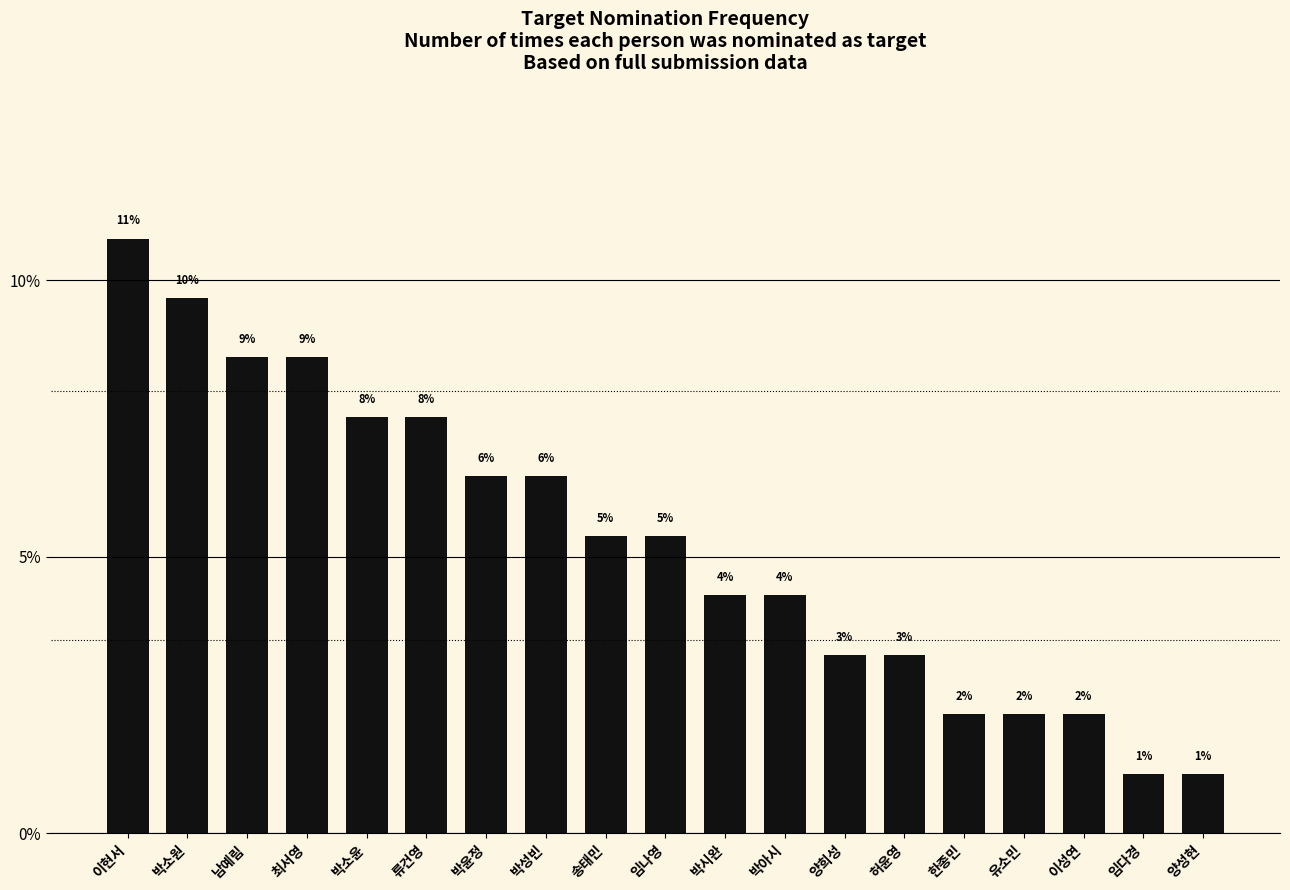

How many bars are there in total?

19